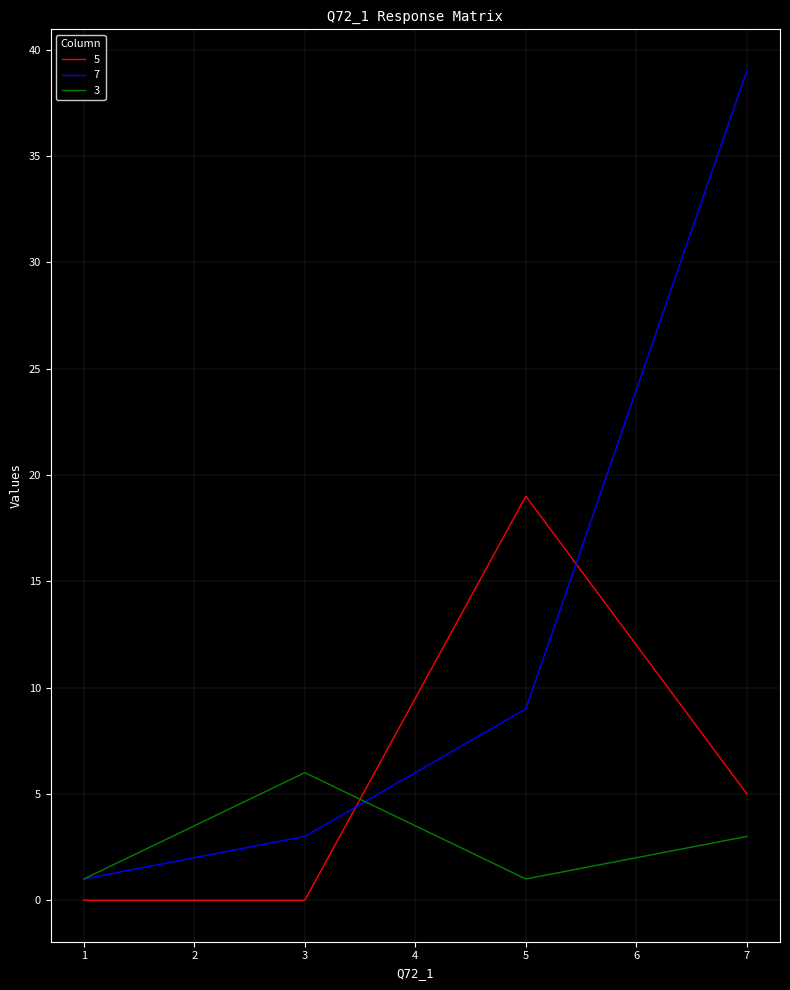

The 7 series shows 3 at 3. True or false?

True